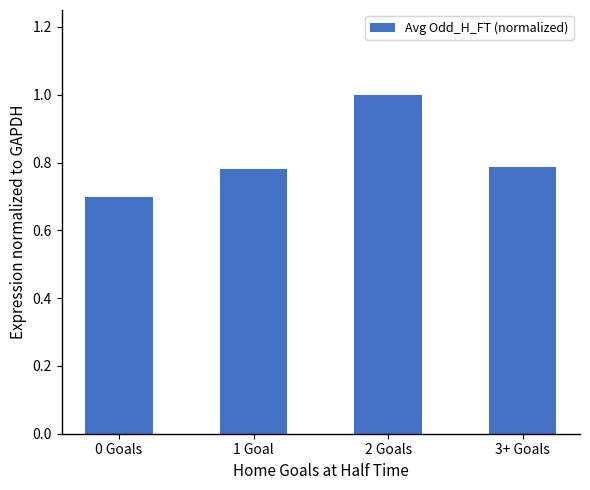

At which label is the value closest to 0?

0 Goals